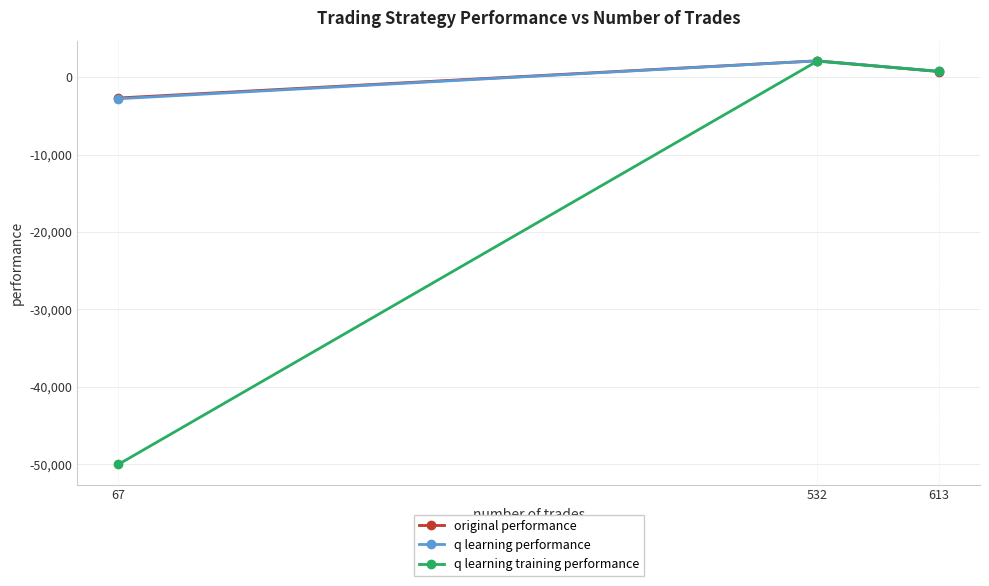

Where does the q learning training performance series first go above 730?

532